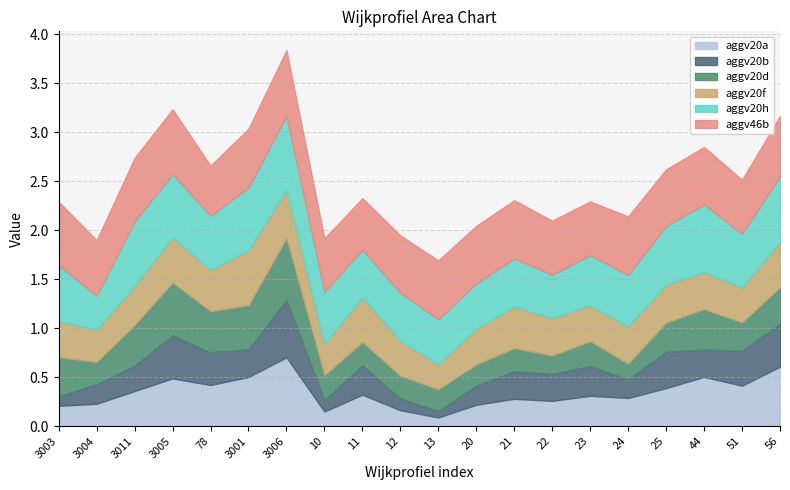

What is the total value across all series at 21?

2.3